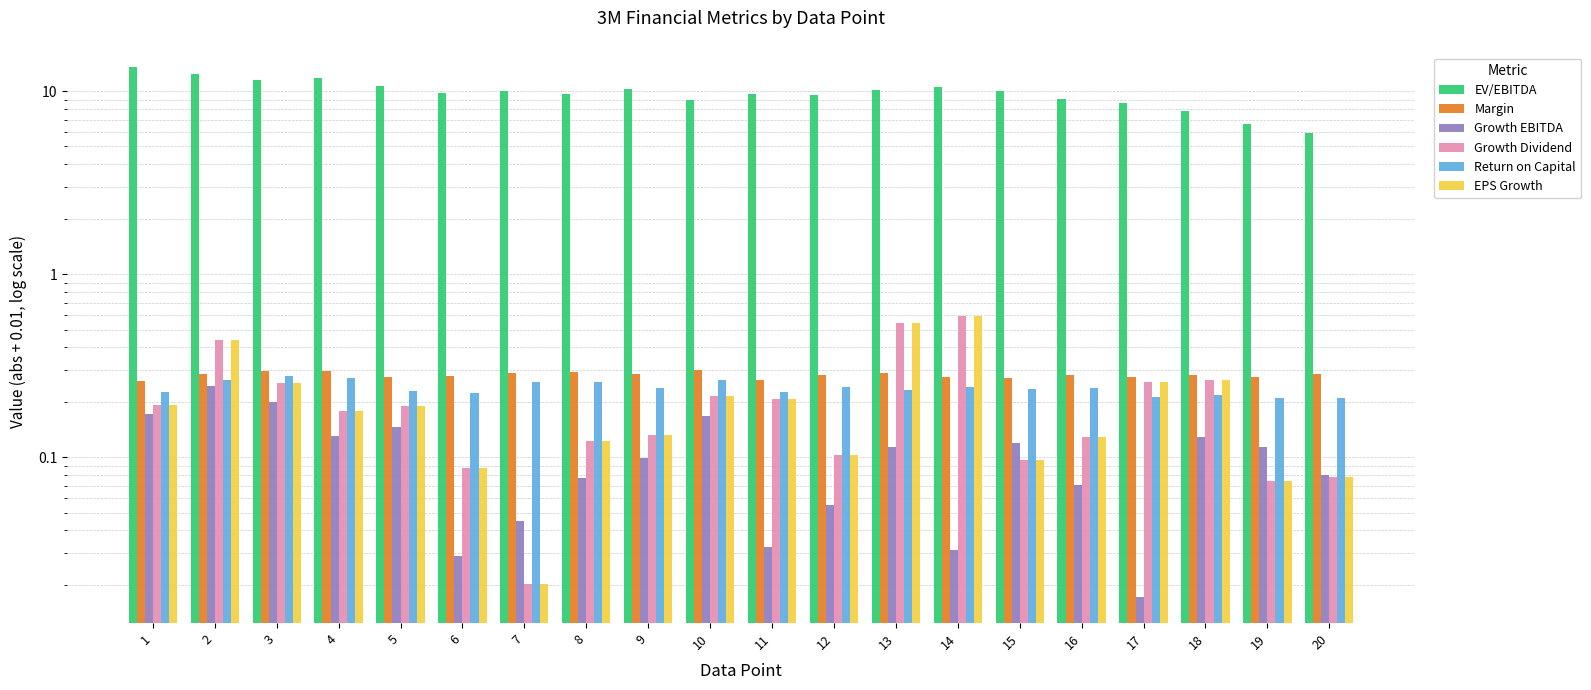

Rank the series at 8 from lowest to highest value.

Growth EBITDA, Growth Dividend, EPS Growth, Return on Capital, Margin, EV/EBITDA